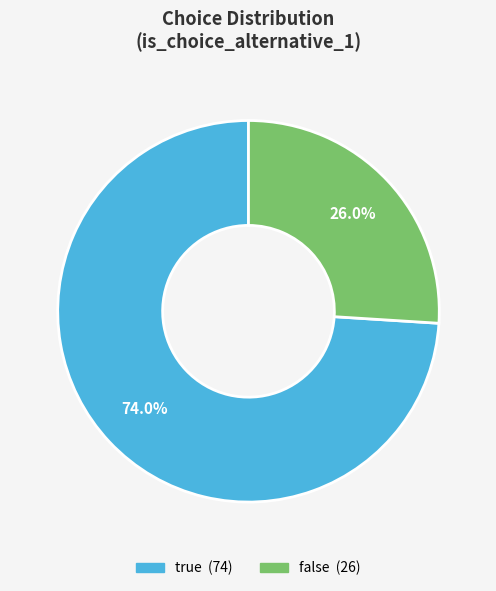

To the nearest percent, what percentage of the pie is false?

26%